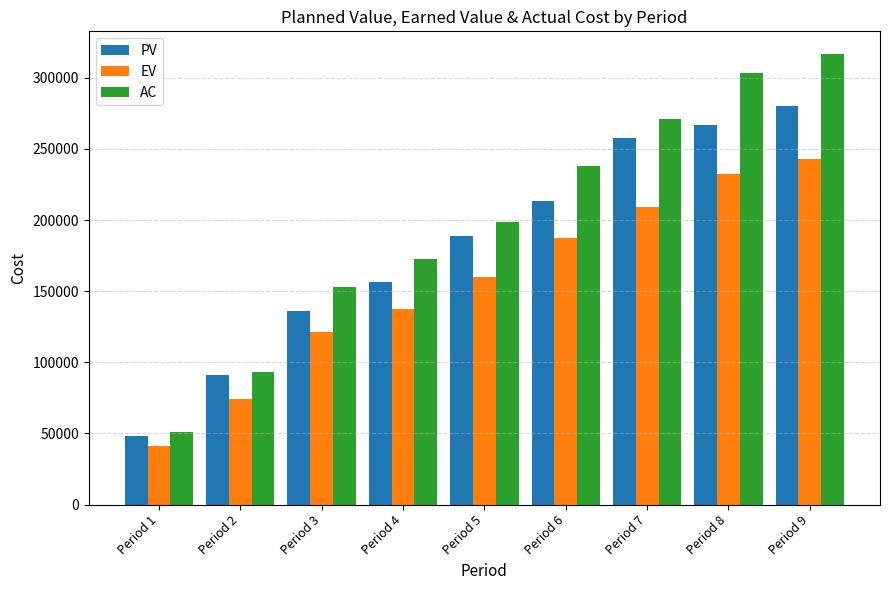

Rank the categories by EV value from lowest to highest.

Period 1, Period 2, Period 3, Period 4, Period 5, Period 6, Period 7, Period 8, Period 9